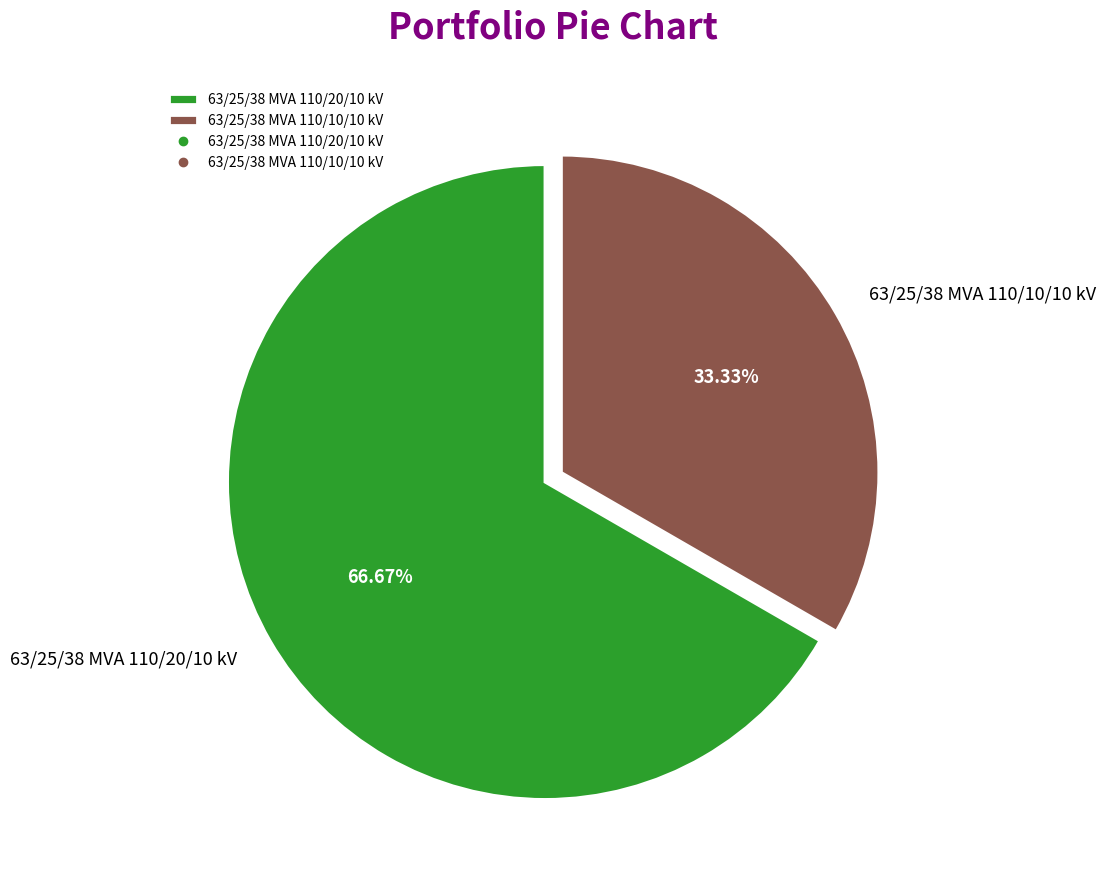

The 63/25/38 MVA 110/10/10 kV slice represents 21% of the pie. True or false?

False